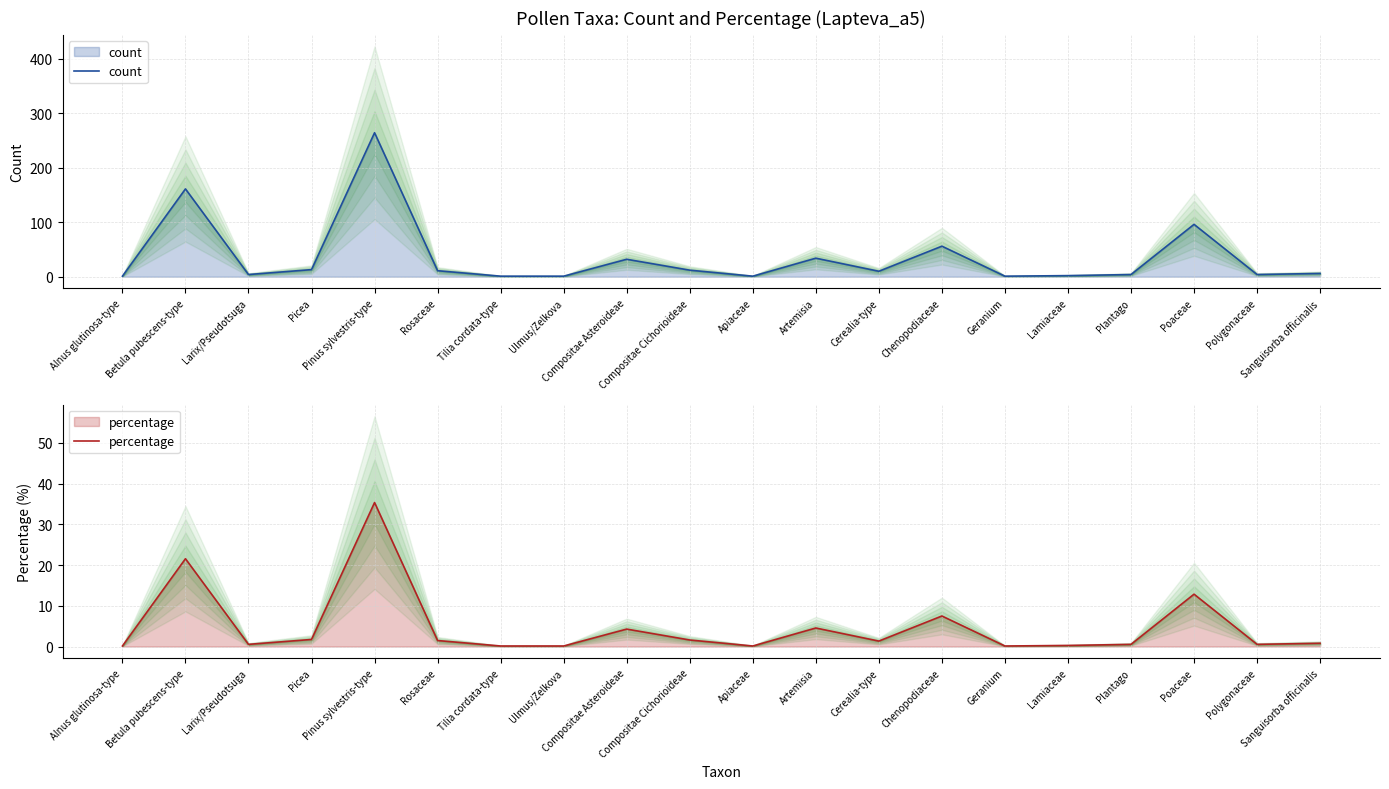

At how many categories does at least one series exceed 91?

3